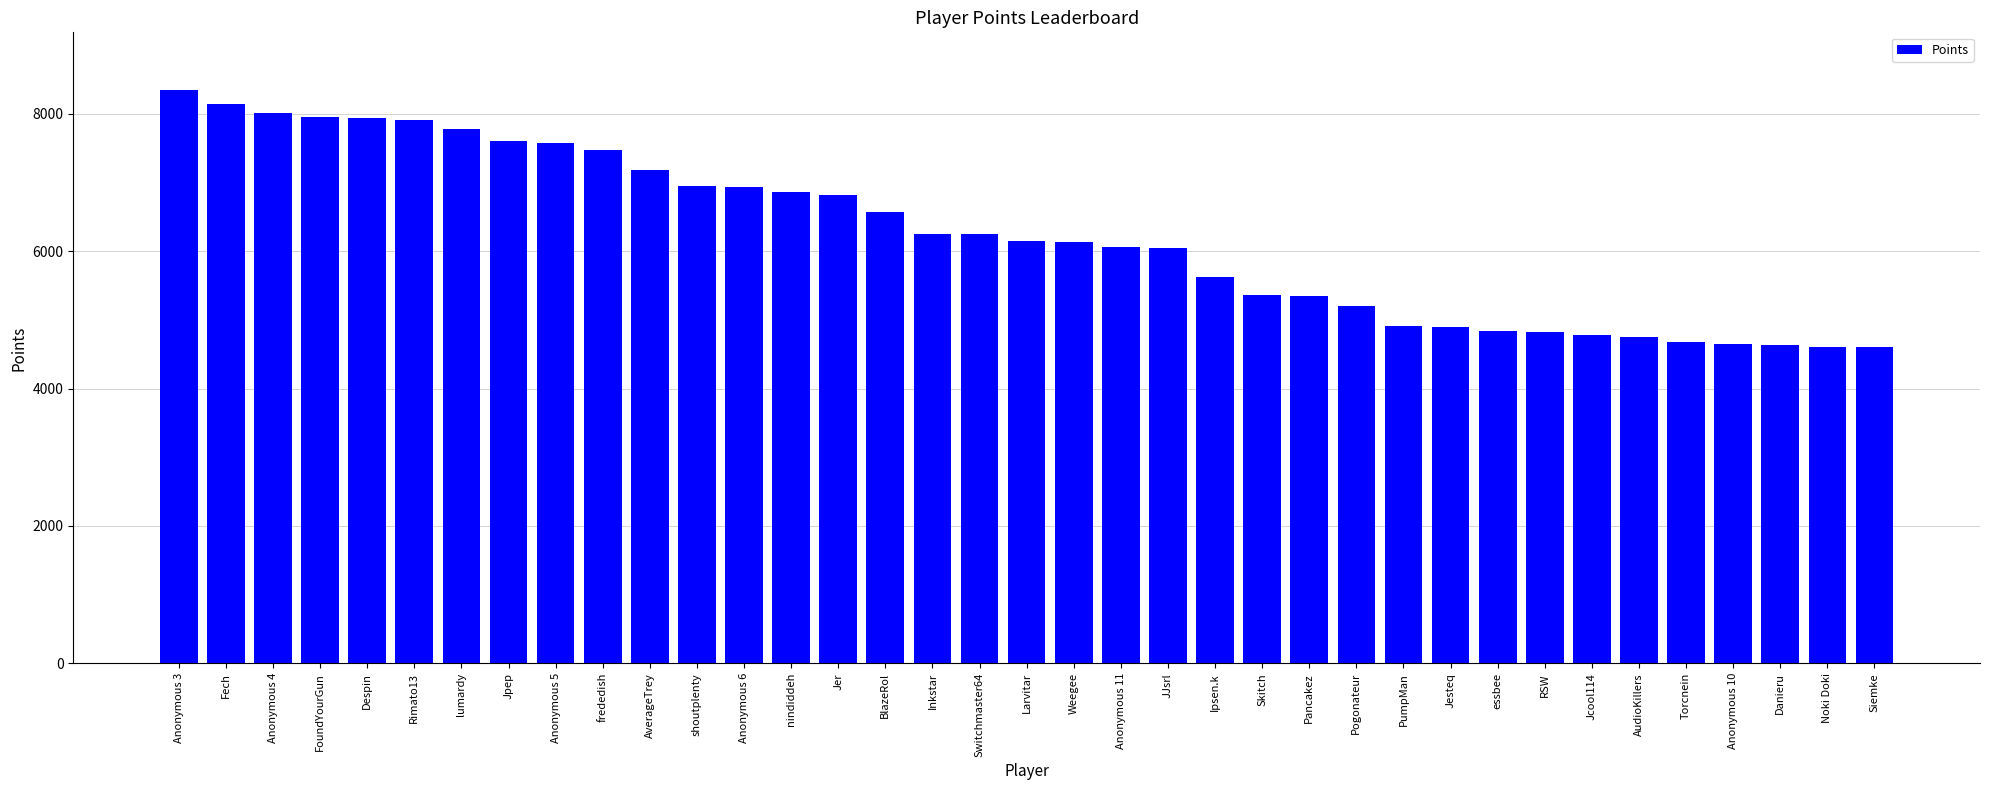

What is the ratio of the value at JJsrl to the value at Anonymous 3?

0.7